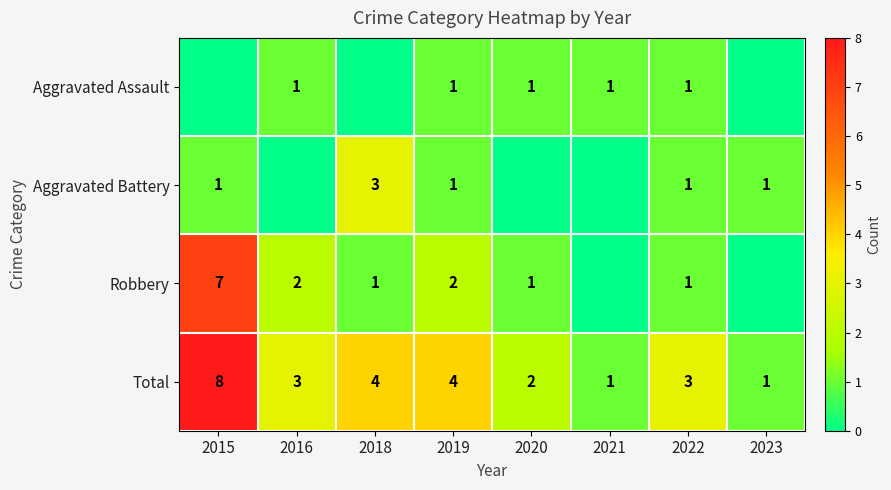

Is the value of Aggravated Assault at 2022 greater than the value of Total at 2015?

No